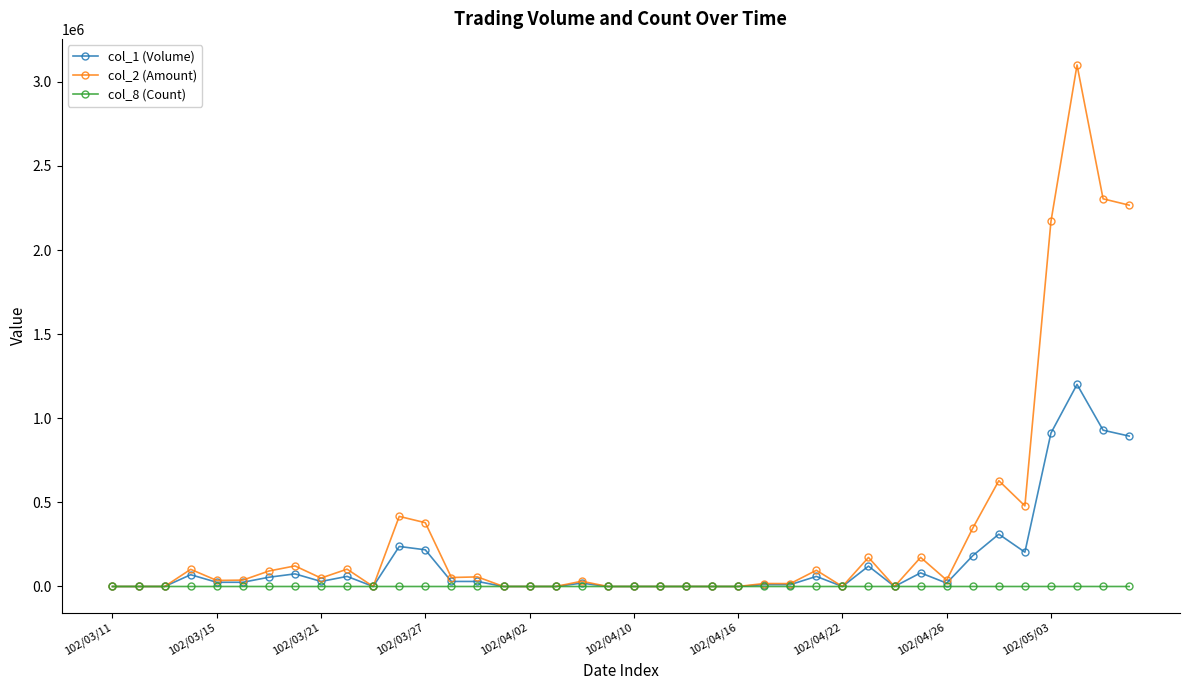

What is the maximum value shown in the chart?

3099840